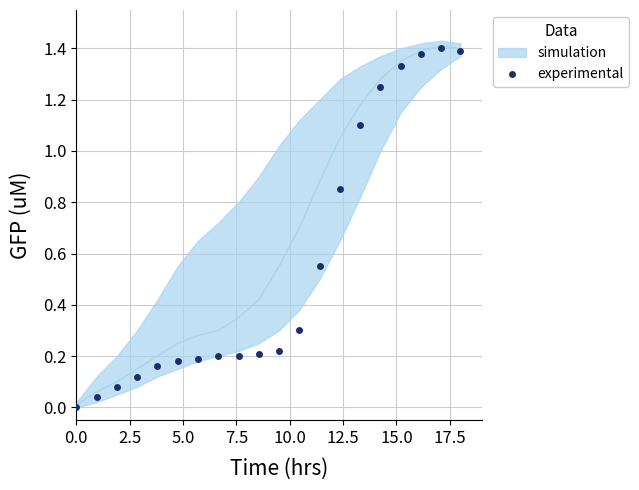

How many lines are shown in the chart?

1